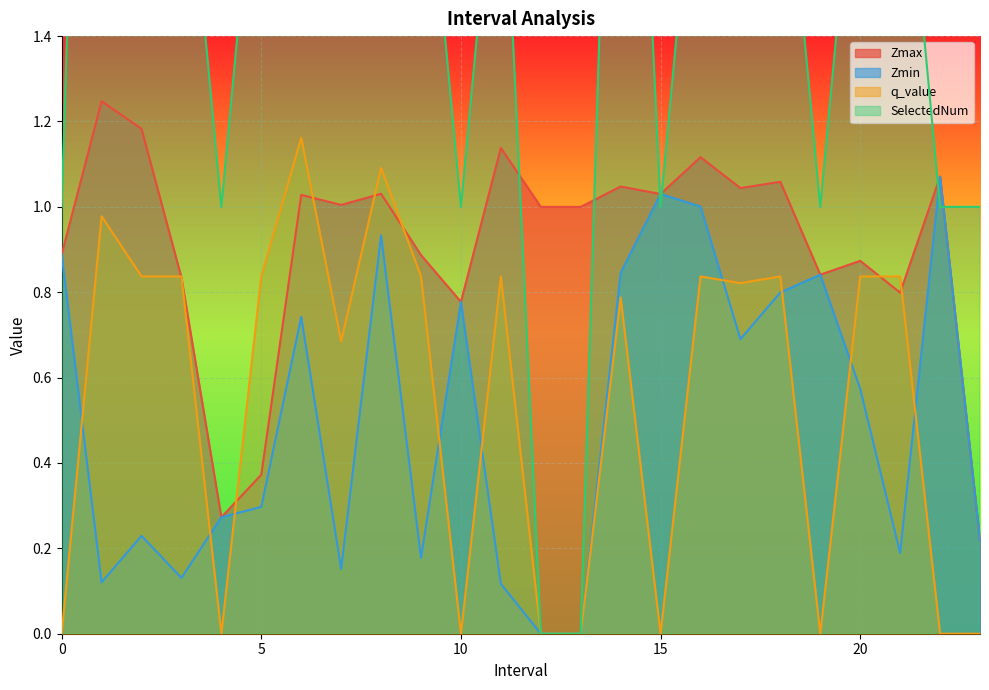

What is the value of the SelectedNum point at the 6th from the left?

2.0